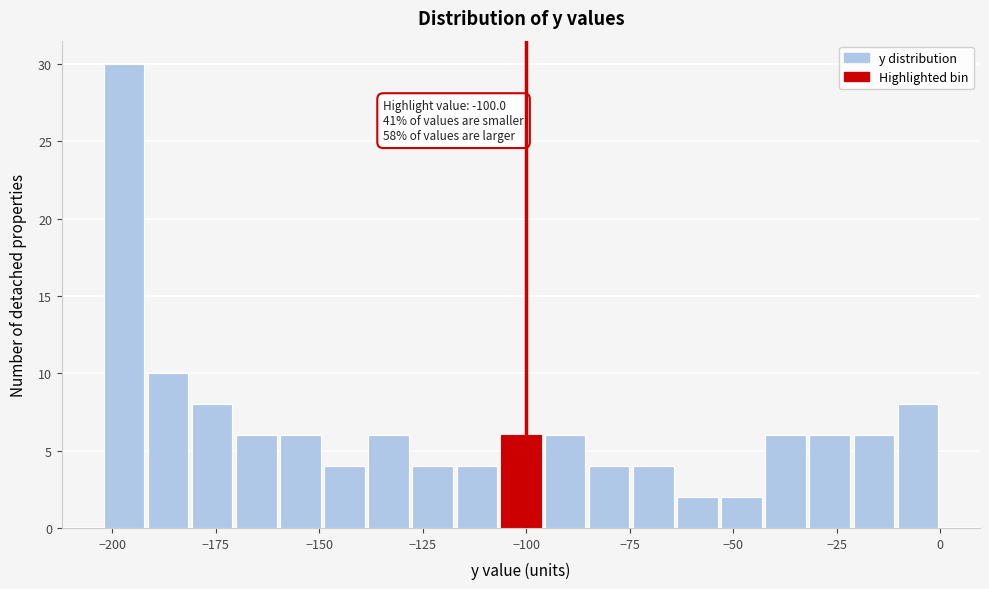

Read against the x-axis, roughly where is the centre of the tallest bar?

-195